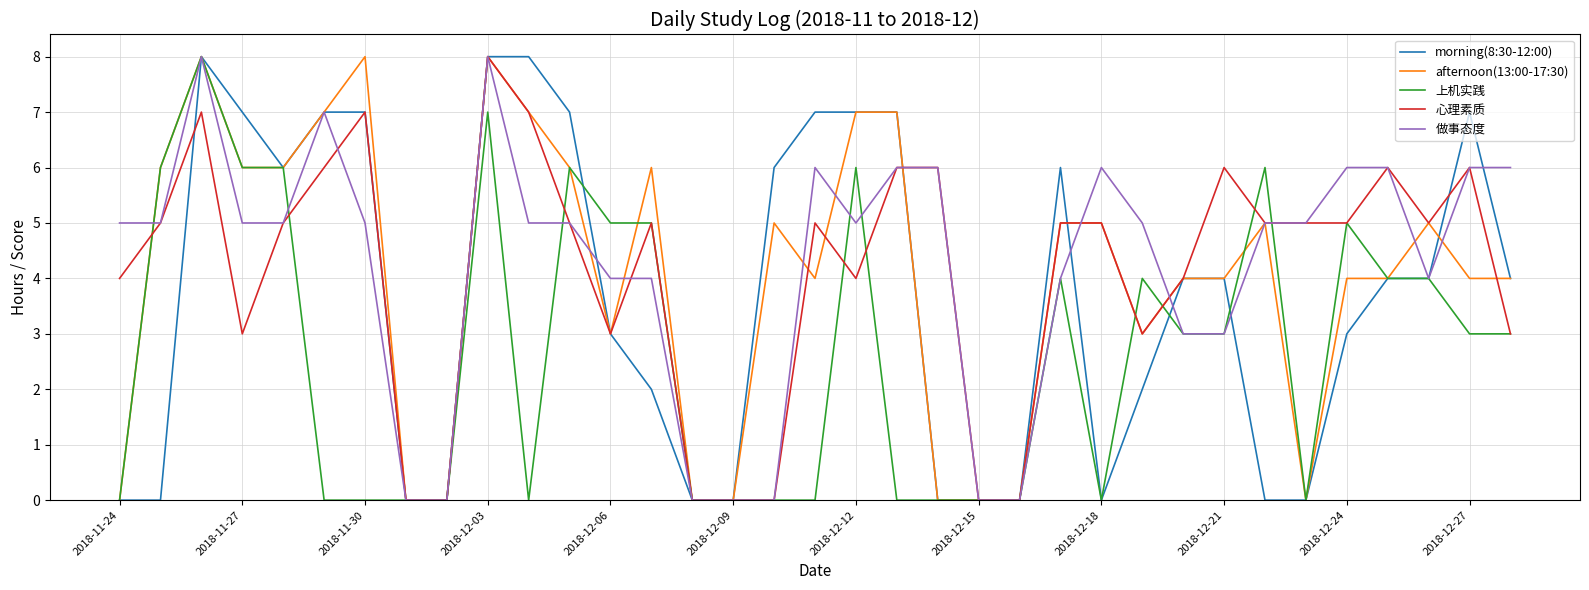

Is this an area chart (filled region under the line)?

No